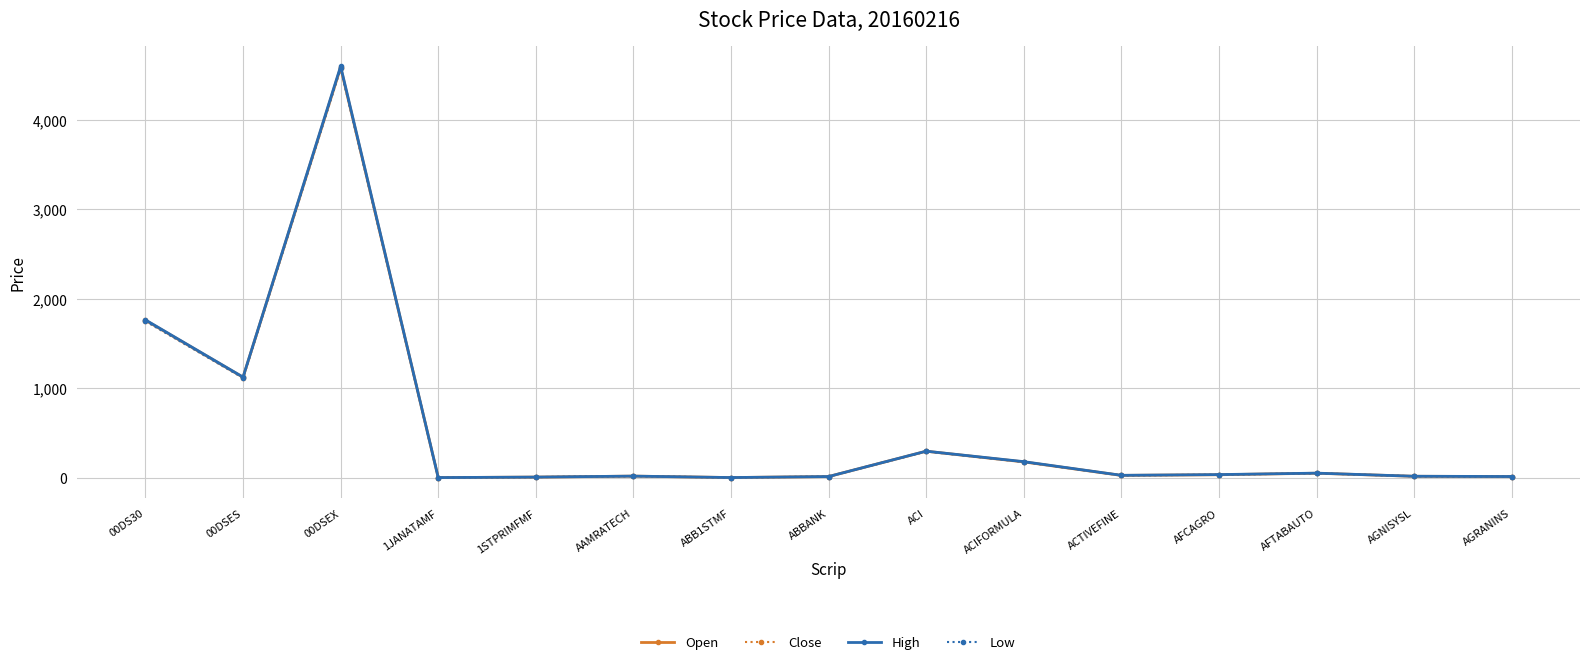

What is the approximate value of High at ACI?

299.3